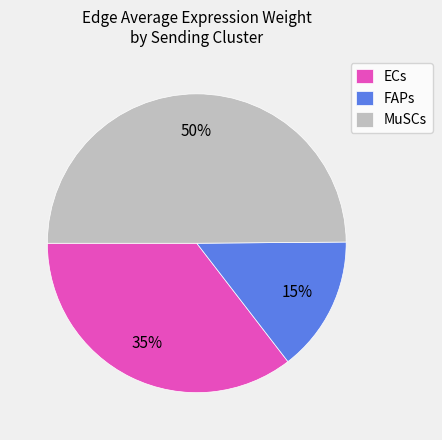

Rank the categories by value from highest to lowest.

MuSCs, ECs, FAPs